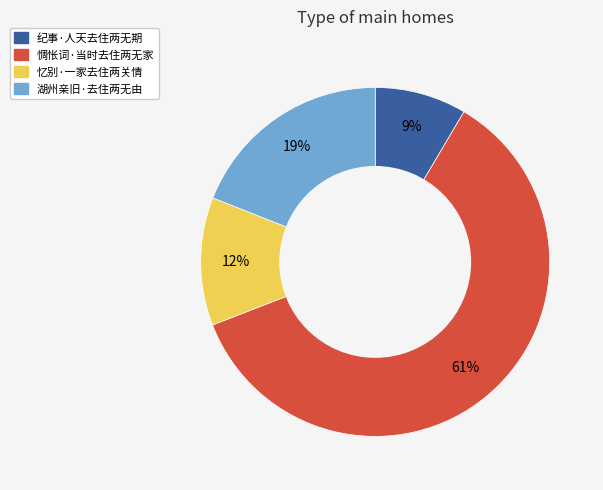

To the nearest percent, what is the difference between the 湖州亲旧·去住两无由 and 忆别·一家去住两关情 slice percentages?

7%